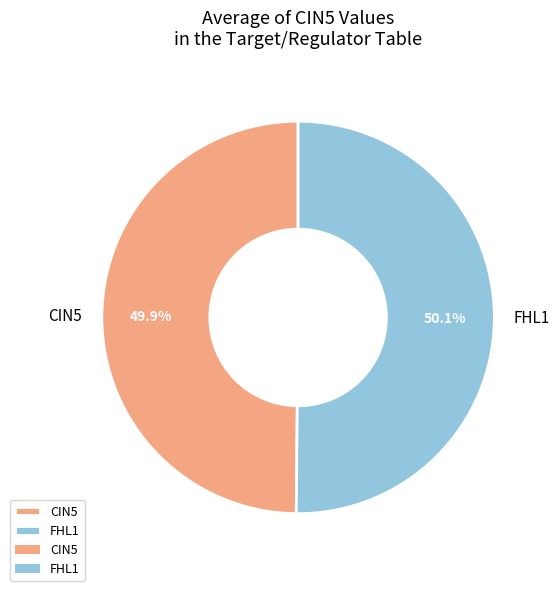

What percentage is the CIN5 slice, to the nearest percent?

50%